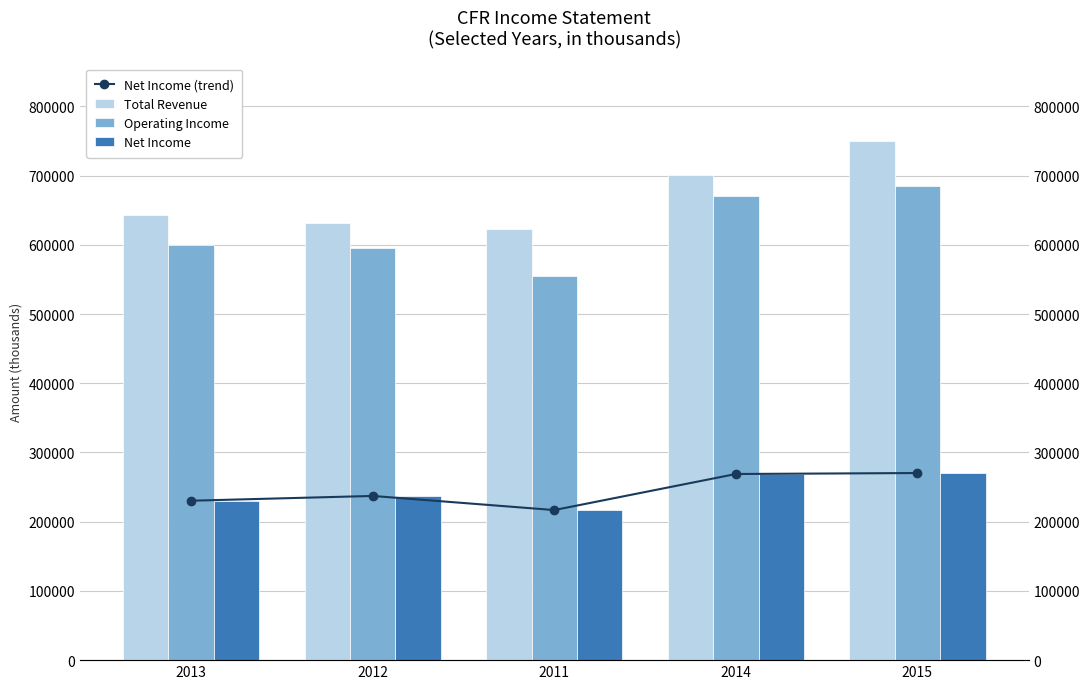

True or false: Net Income has a value of 230300 at 2013.

True